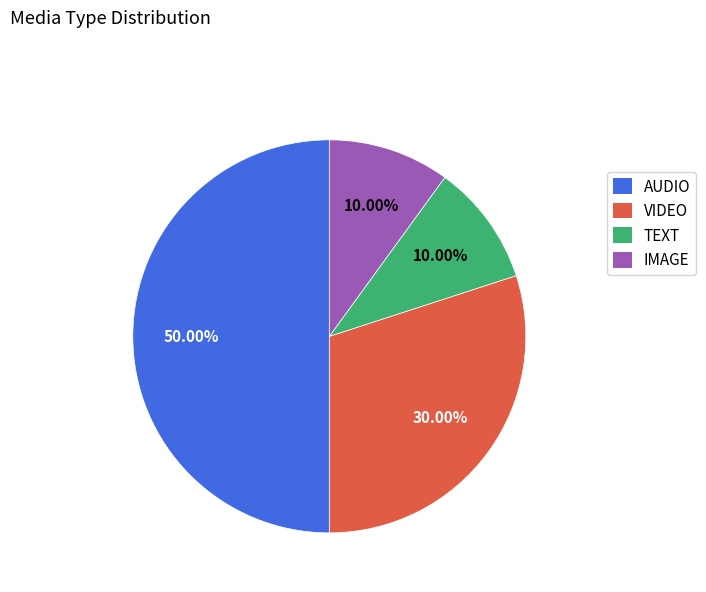

Which category has the biggest portion of the pie?

AUDIO